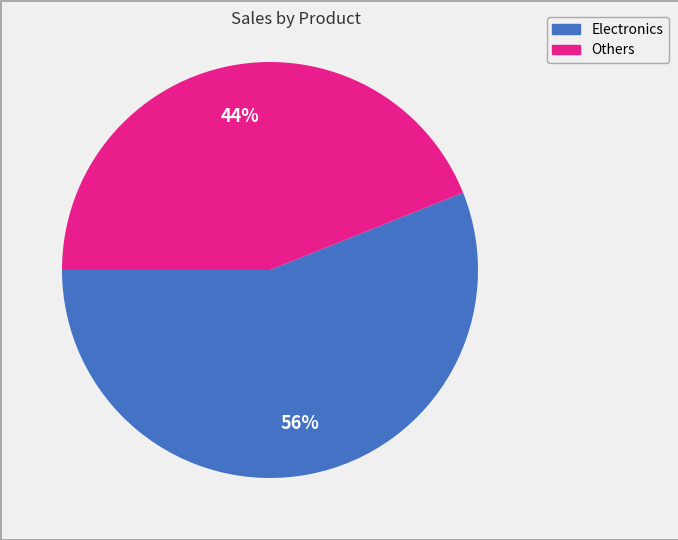

Is there a majority slice in this chart?

Yes